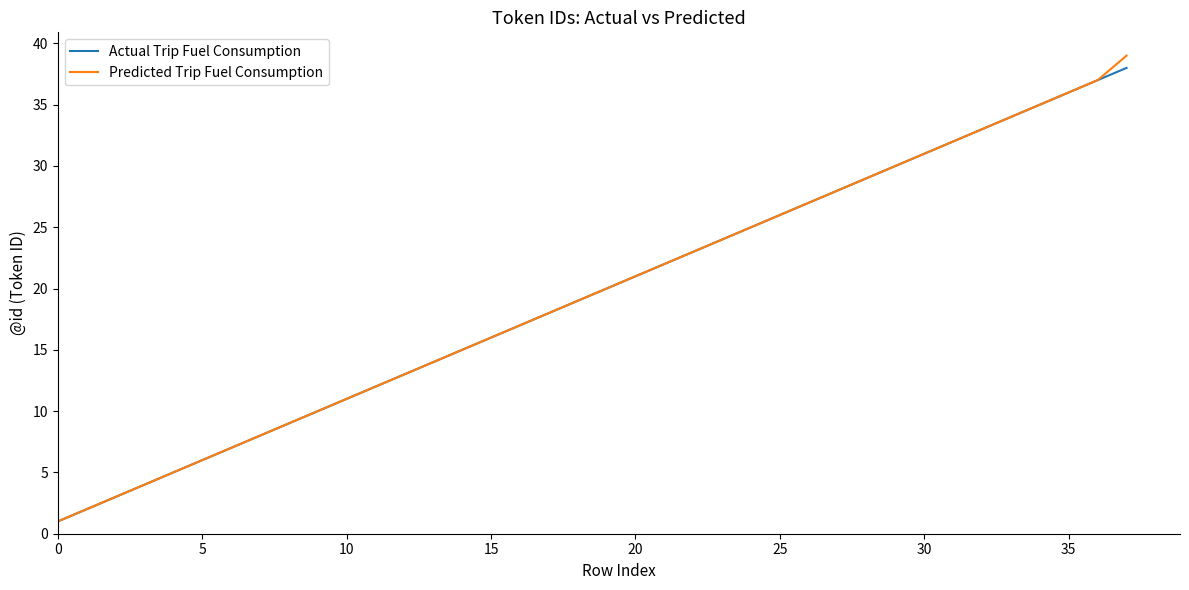

Which series has the largest range (max minus min)?

Predicted Trip Fuel Consumption